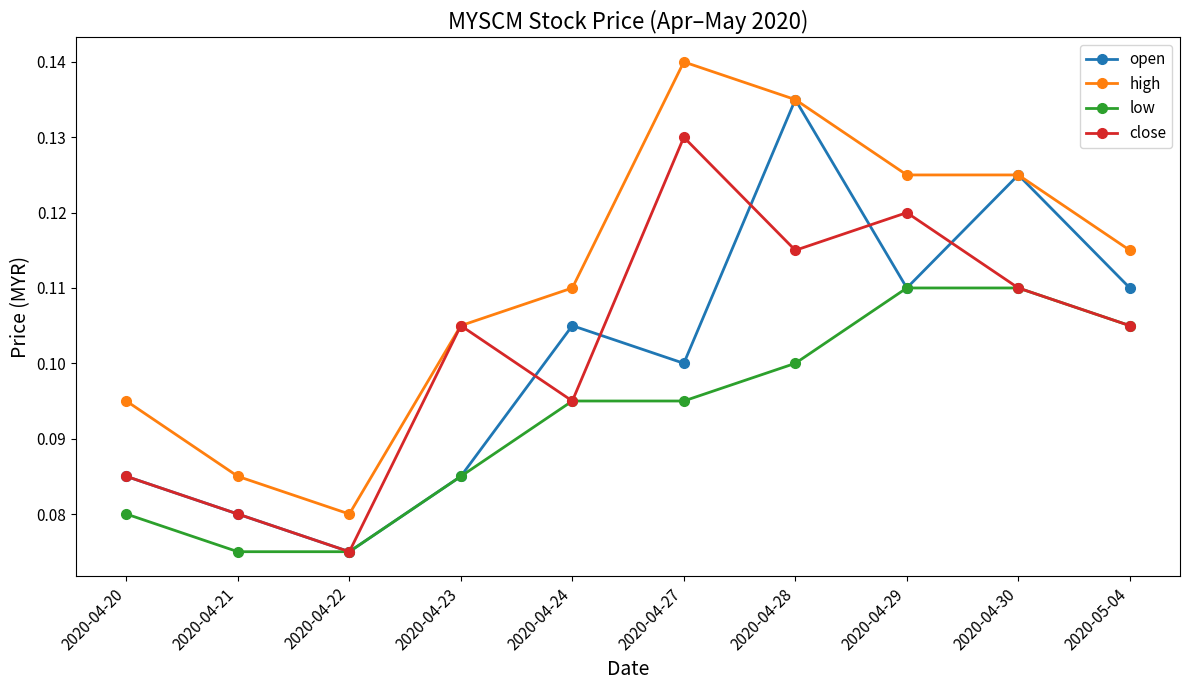

True or false: low and high intersect in this chart.

False